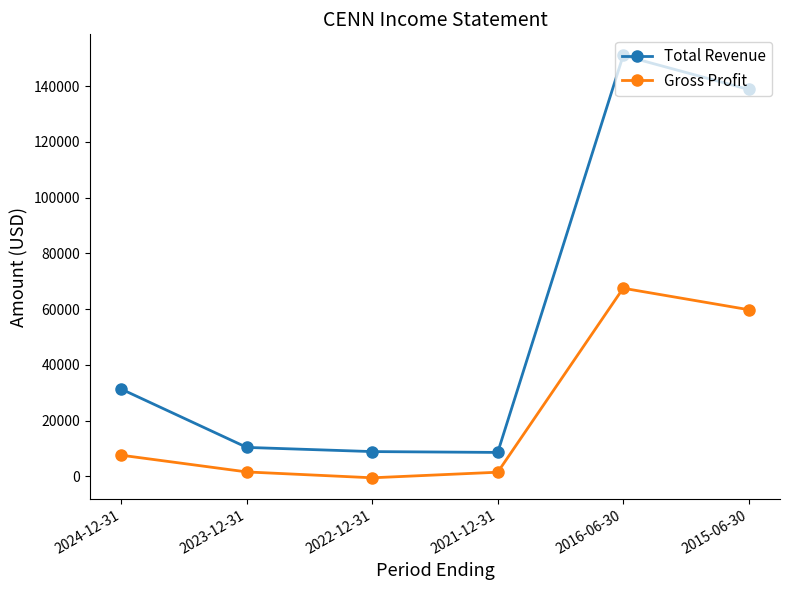

Between 2016-06-30 and 2015-06-30, which series saw the biggest shift?

Total Revenue